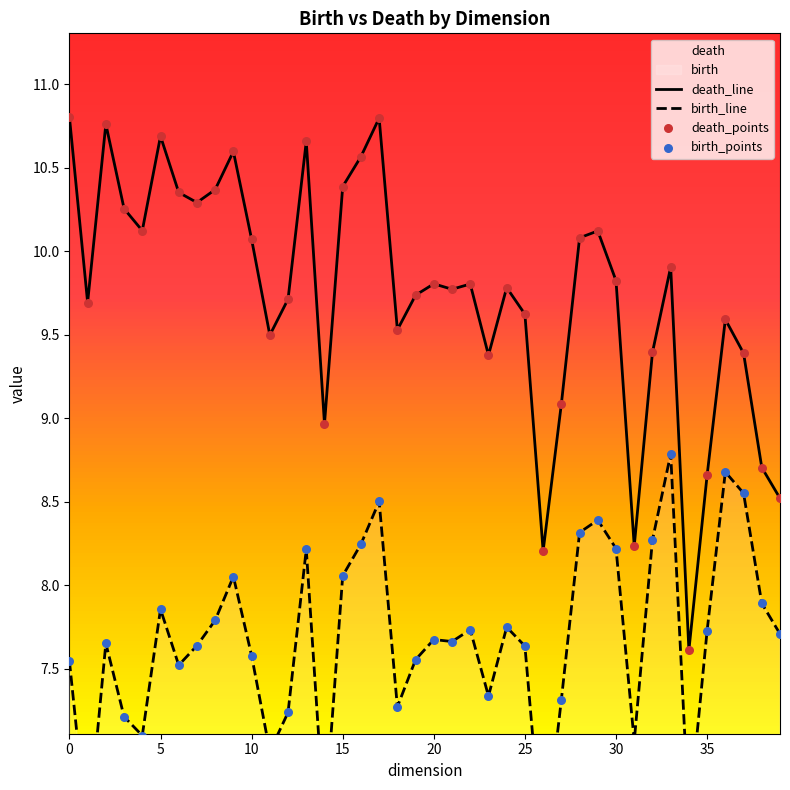

Which series contains the highest Y value?

death